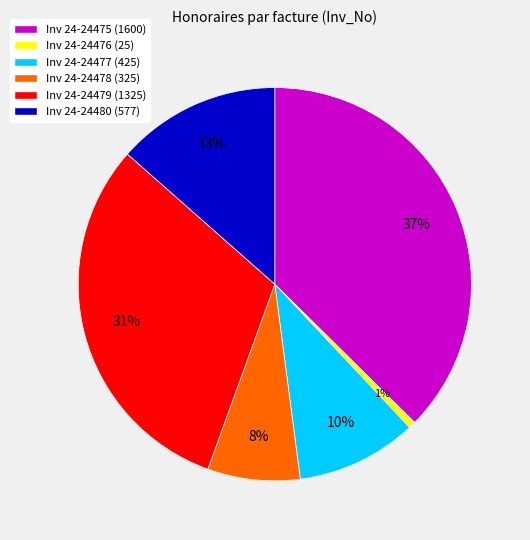

To the nearest percent, what is the average slice percentage?

17%